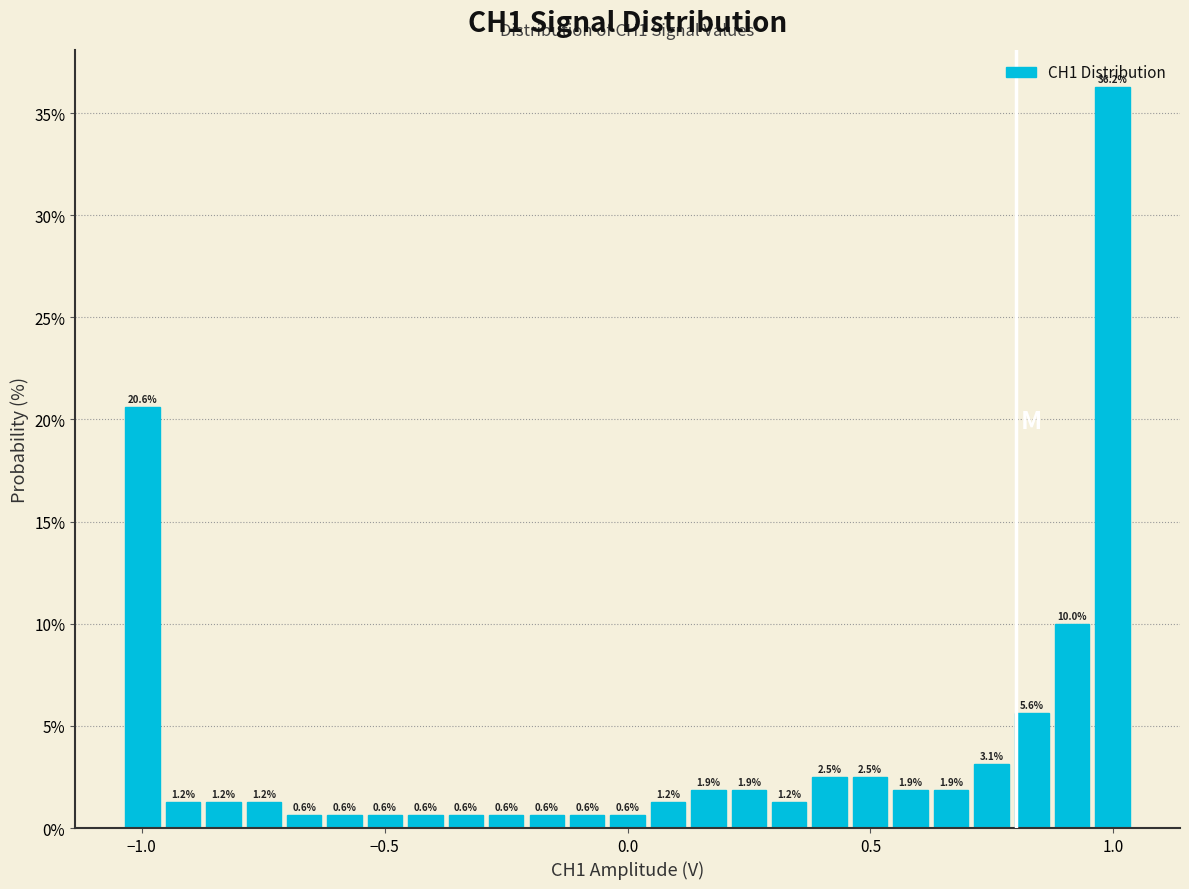

Around what value on the x-axis is the tallest bar? Give the approximate position of its centre, as read against the axis.

1.00